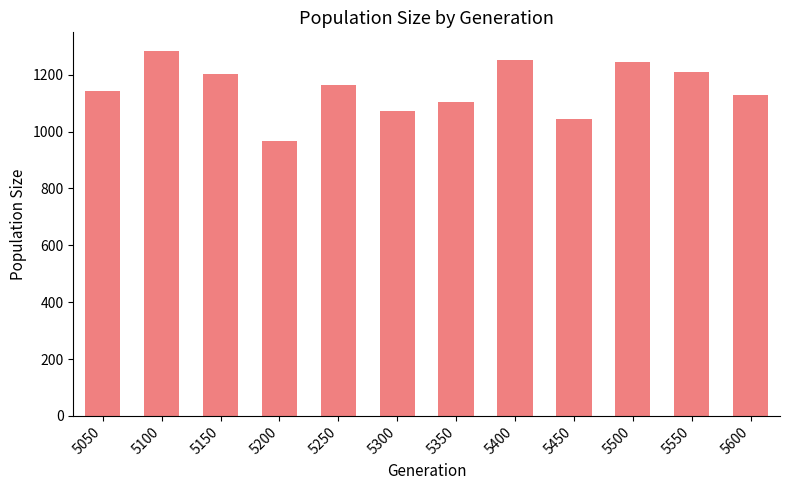

Approximately how many times larger is the value at 5150 compared to 5200?

1.2